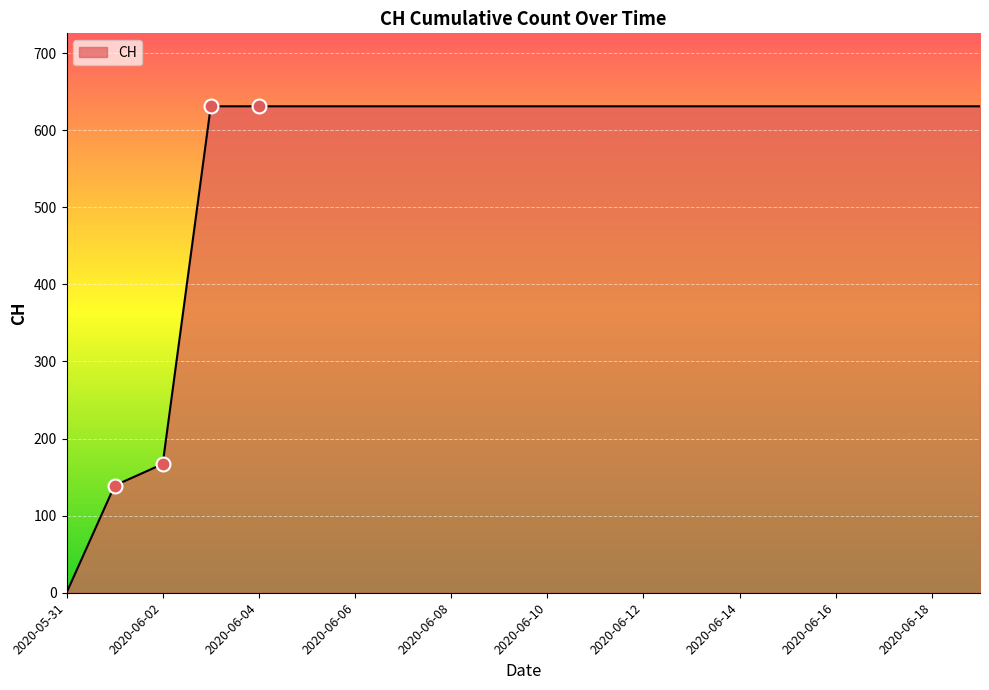

What is the greatest value displayed?

631